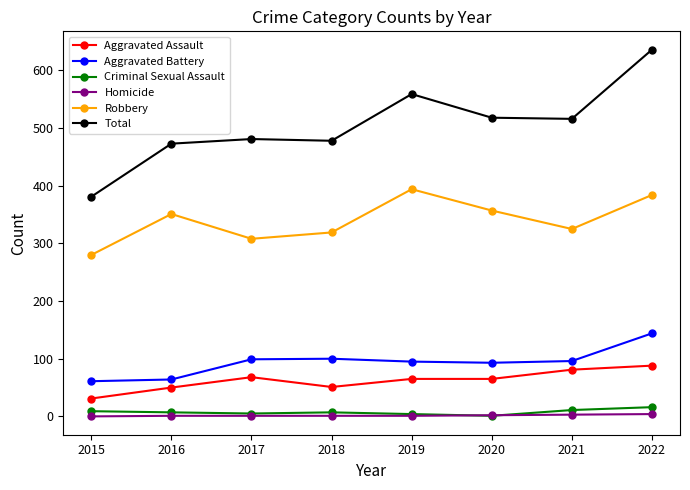

At which category does Aggravated Assault reach its first local valley?

2018